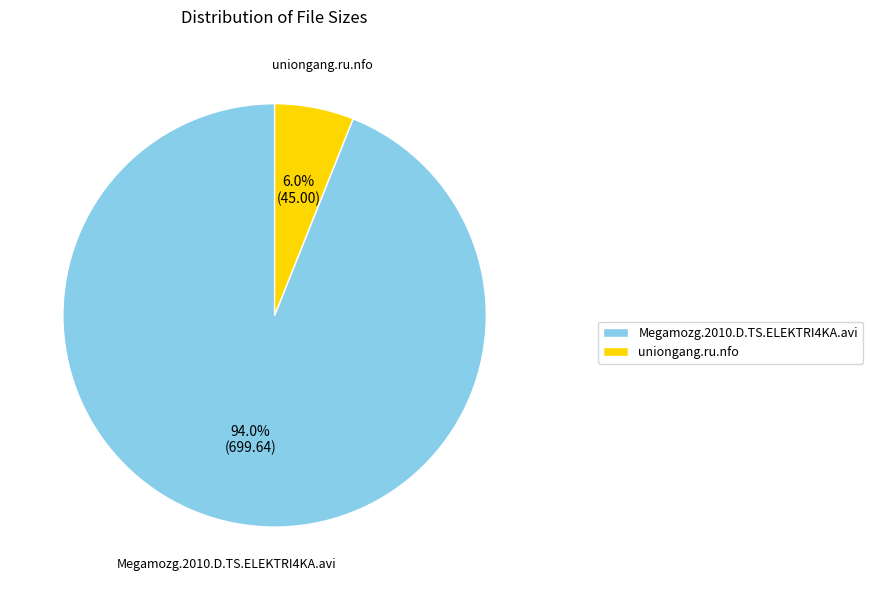

To the nearest percent, what is the combined percentage of Megamozg.2010.D.TS.ELEKTRI4KA.avi and uniongang.ru.nfo?

100%